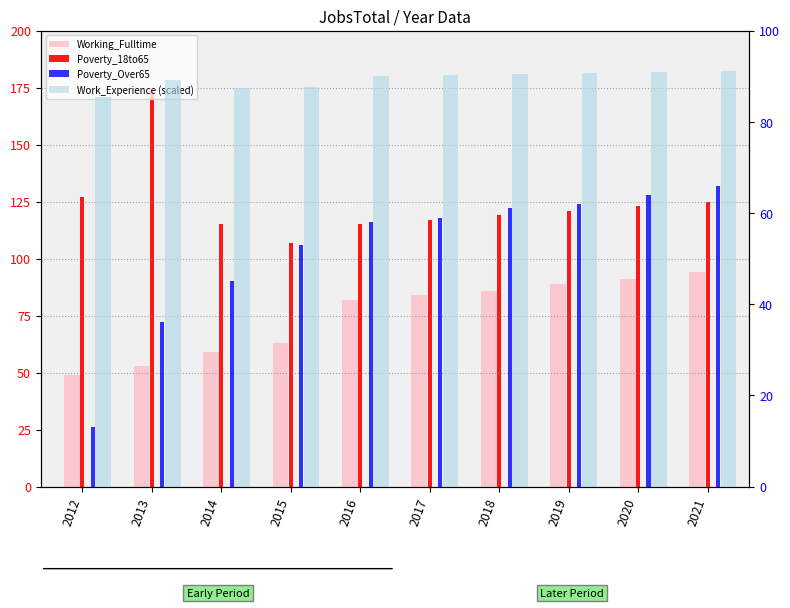

Where does the Work_Experience (scaled) series first go above 90?

2016